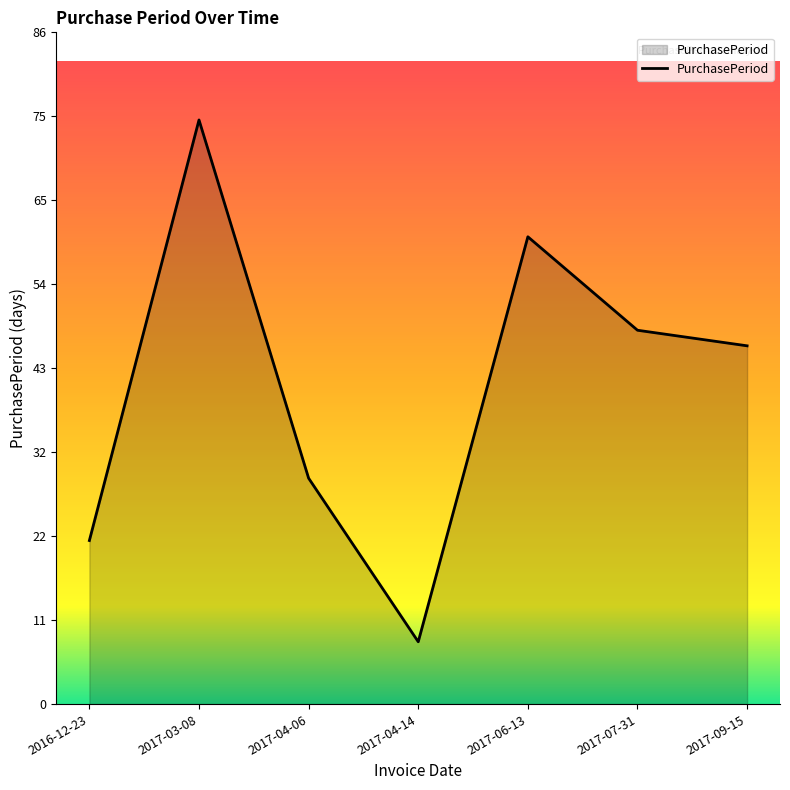

Where is the first local maximum?

2017-03-08